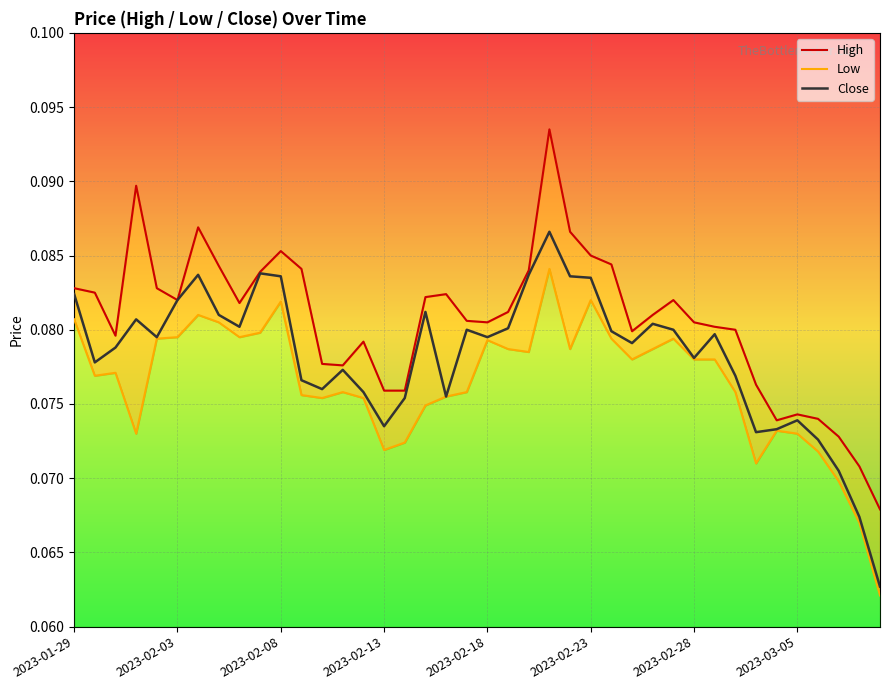

What is the approximate value of Low at 24?

0.1